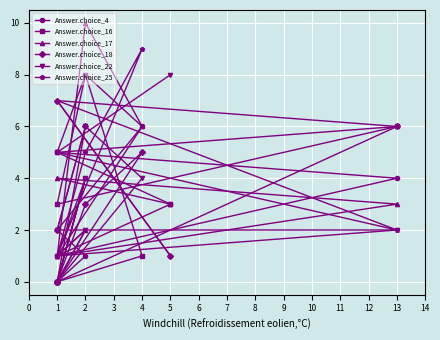

At which category does Answer.choice_17 reach its first local peak?

1